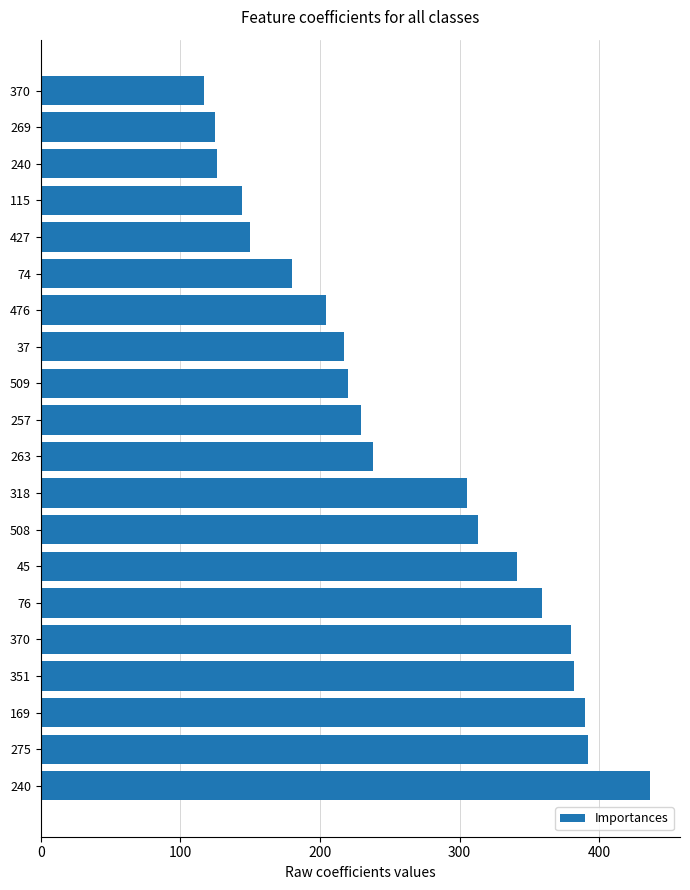

How many series are shown in this chart?

1